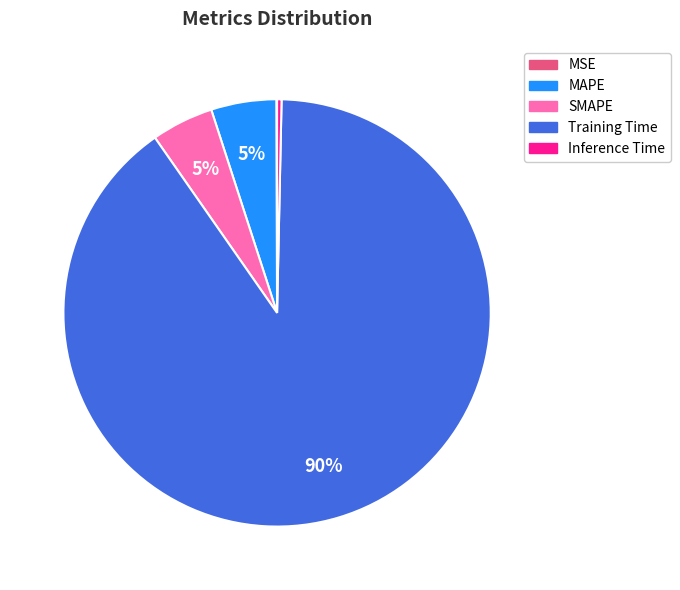

The SMAPE slice represents 5% of the pie. True or false?

True